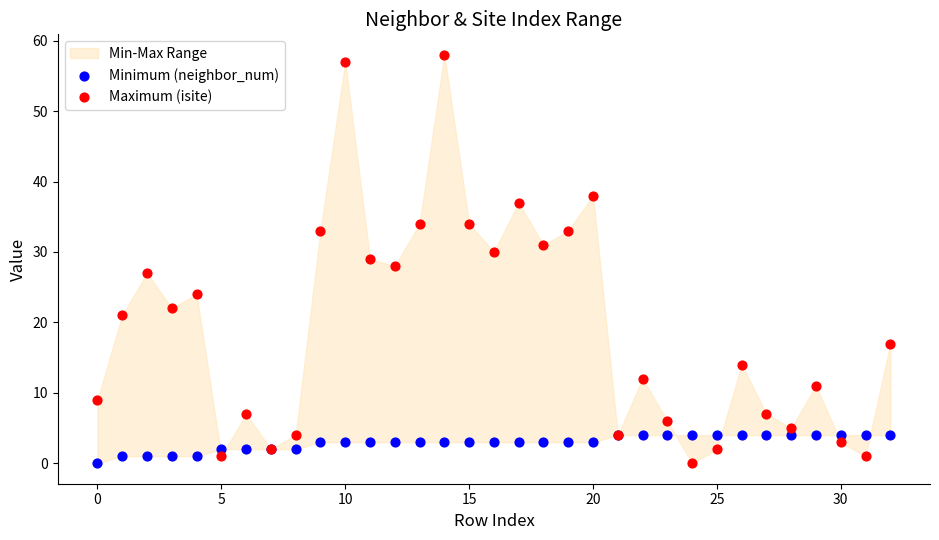

Which series reaches the maximum Y coordinate?

Maximum (isite)